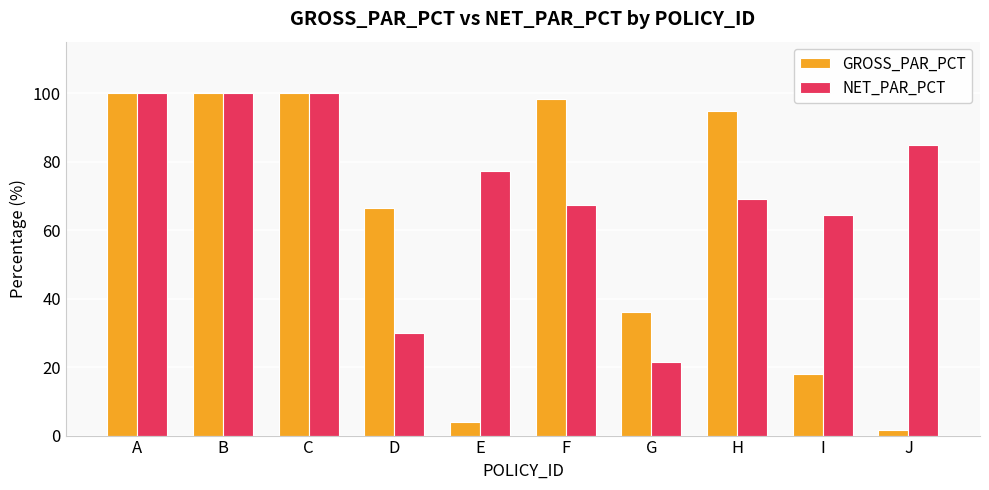

What are all the series names shown in the legend?

GROSS_PAR_PCT, NET_PAR_PCT